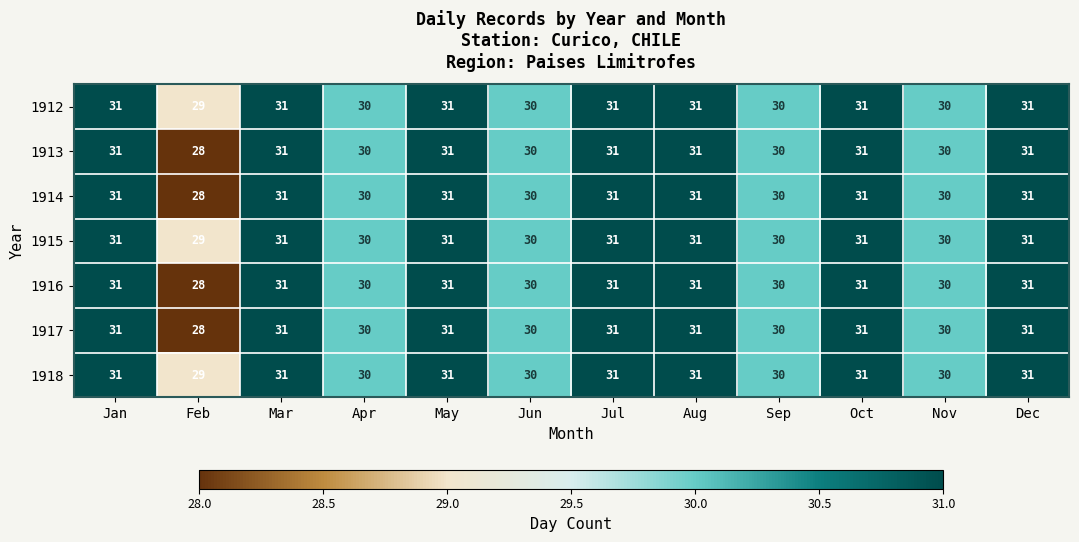

At which label does 1914 reach its minimum?

Feb